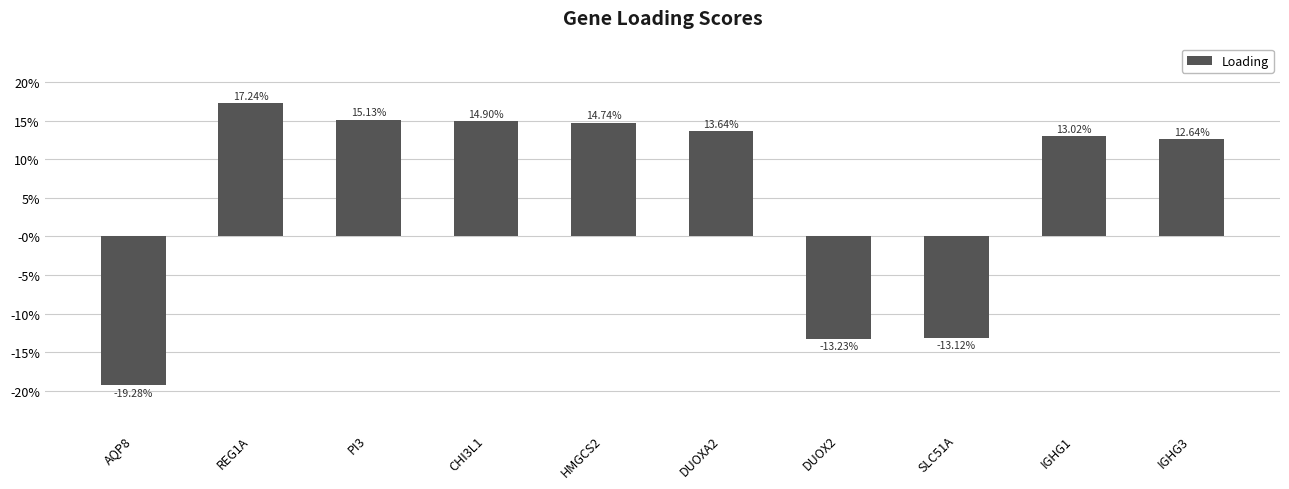

Does the chart contain any negative values?

Yes